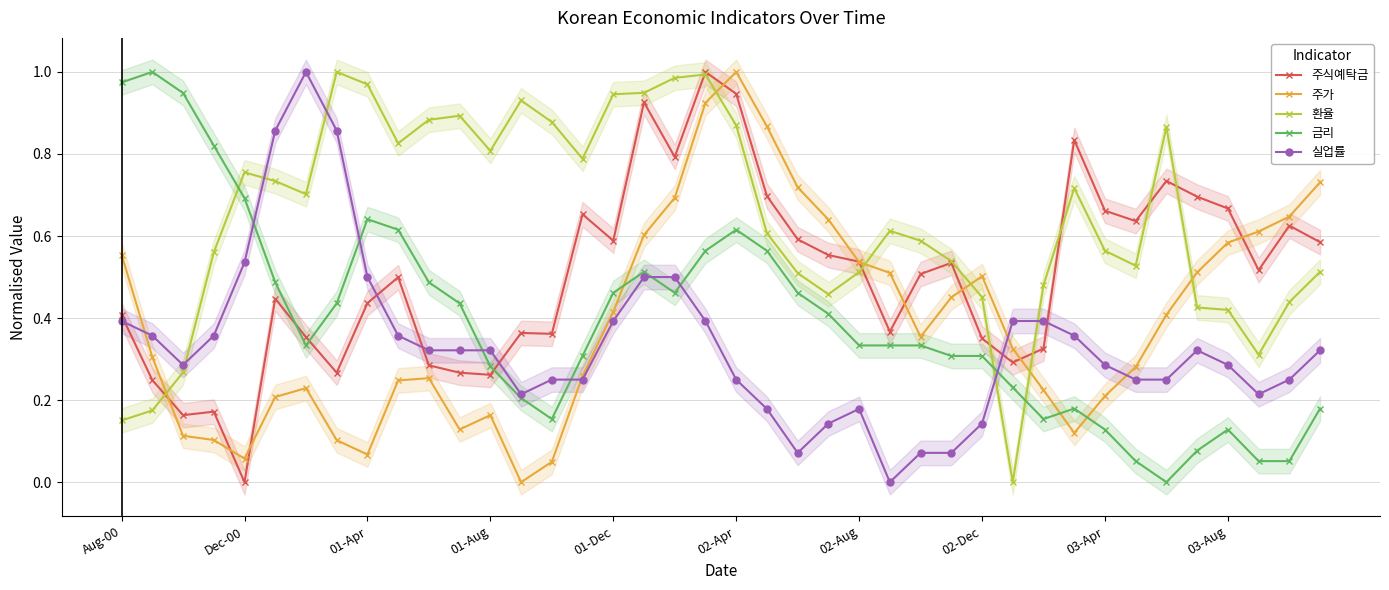

At how many categories does at least one series exceed 0?

40